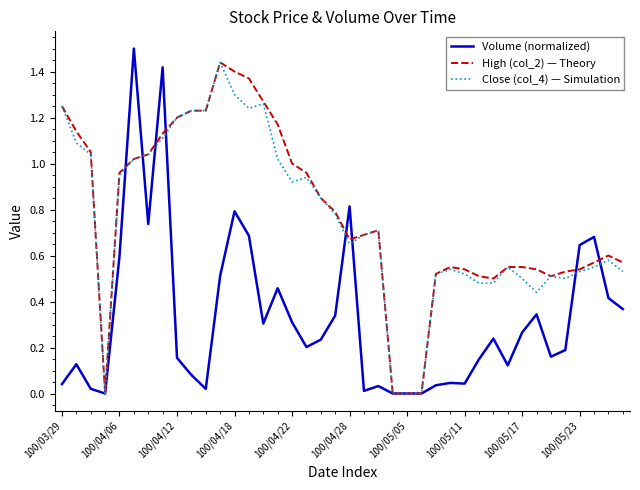

Count the number of data series in this chart.

3